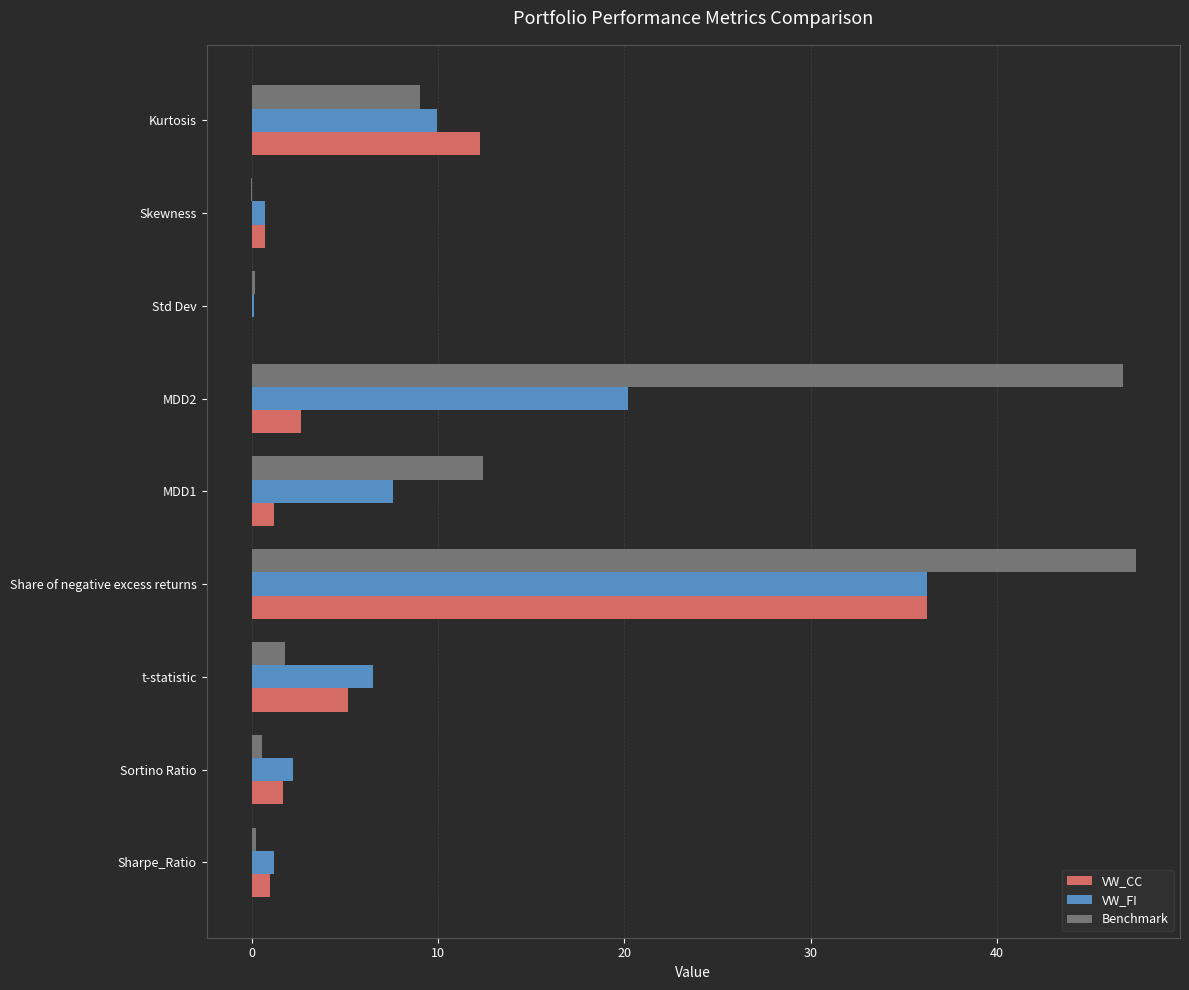

What is the sum of all VW_FI values?

84.6